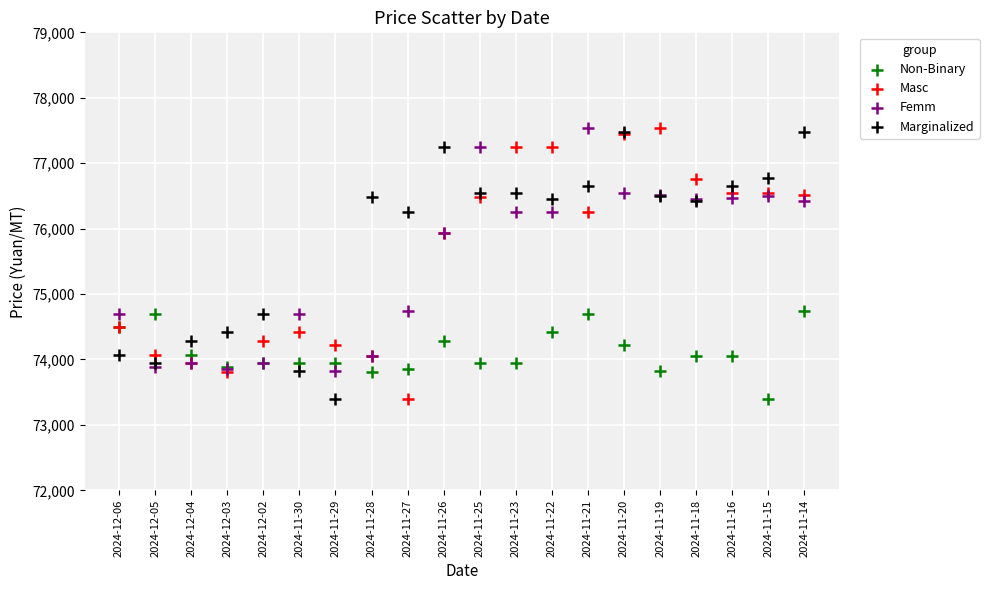

What are all the series names shown in the legend?

Non-Binary, Masc, Femm, Marginalized